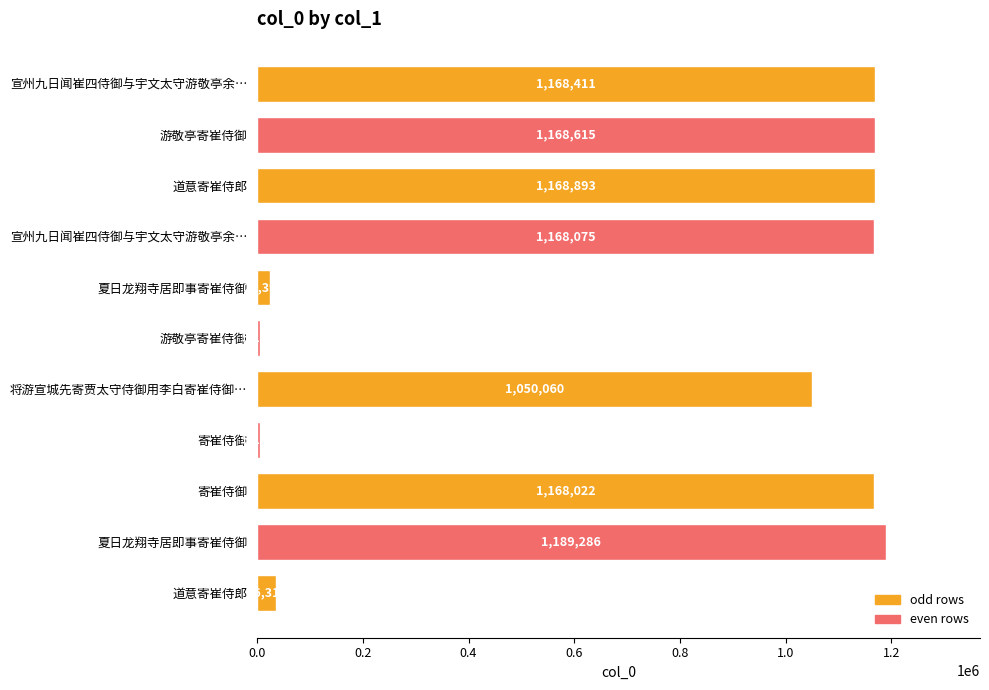

How many data points does each series have?

11